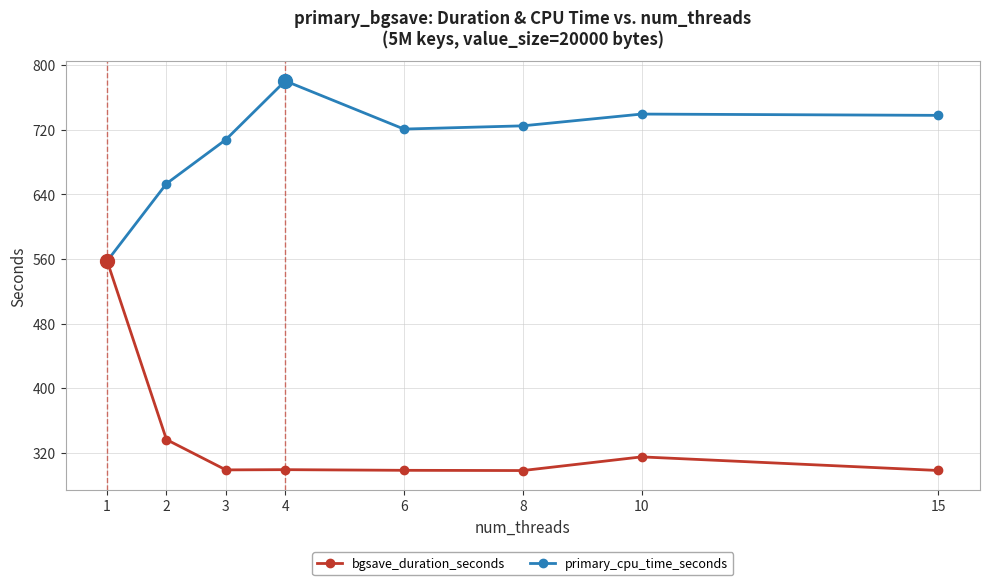

What is the total value across all series at 3?

1006.7